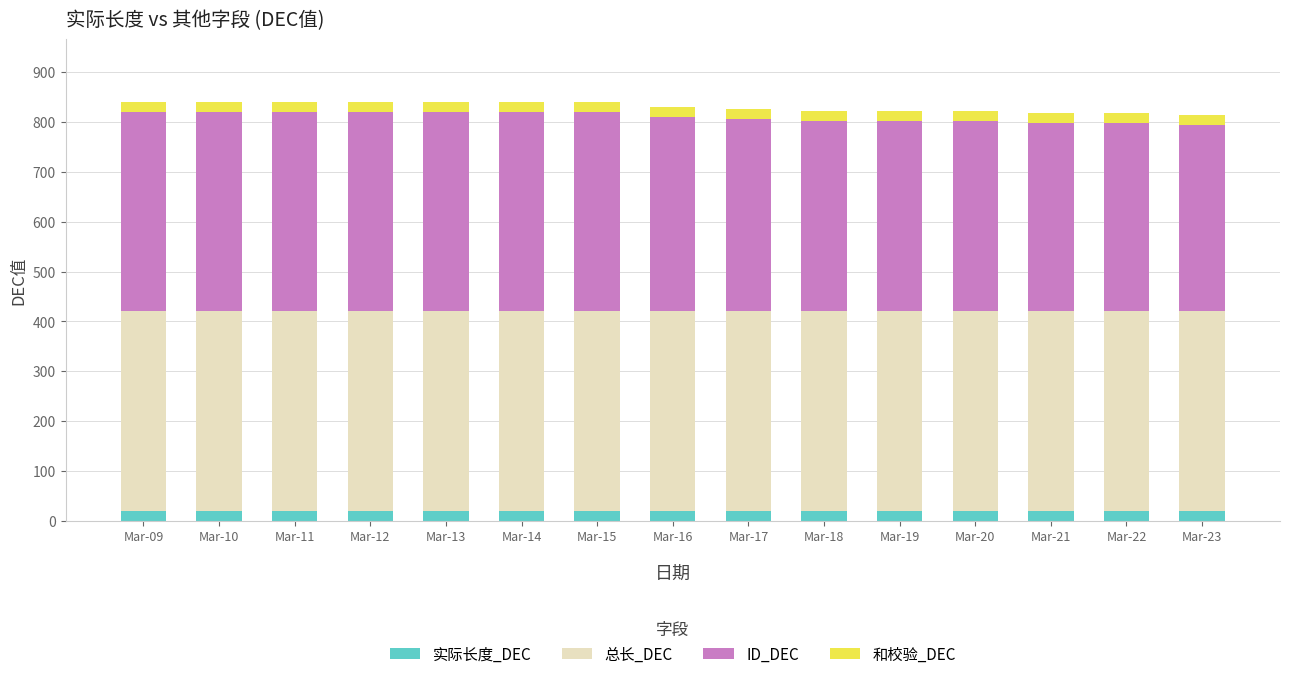

What is the total value across all series at Mar-12?

840